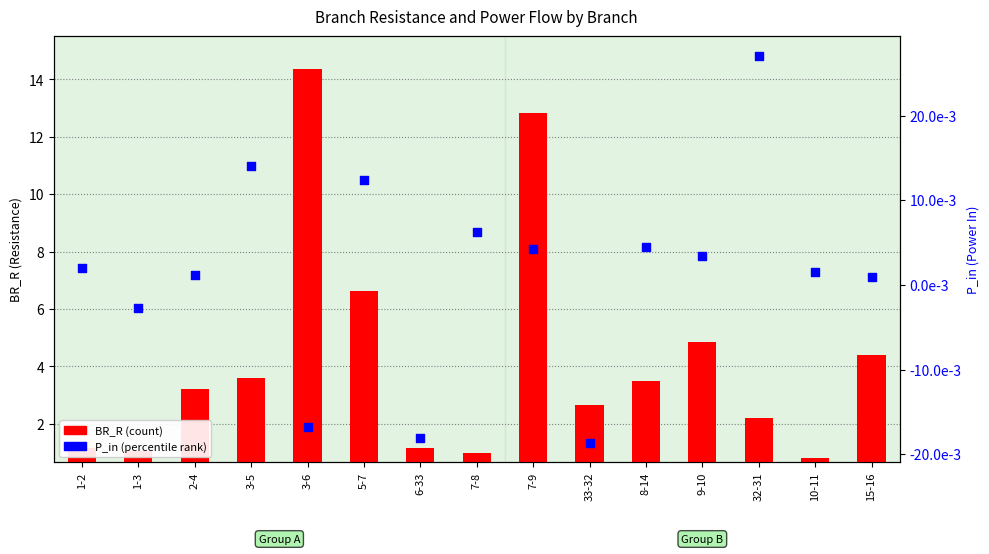

Which series contains the lowest Y value?

P_in (percentile rank)